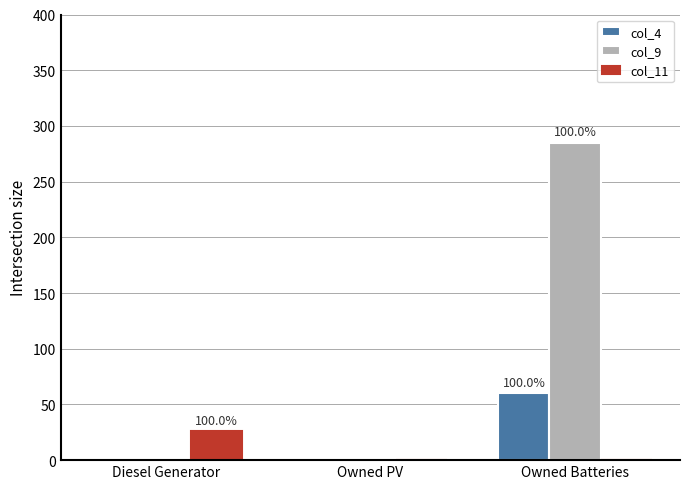

Reading right to left, transcribe all the data shown in this chart.

col_4: Owned Batteries=60	Owned PV=0	Diesel Generator=0
col_9: Owned Batteries=285	Owned PV=0	Diesel Generator=0
col_11: Owned Batteries=0	Owned PV=0	Diesel Generator=26